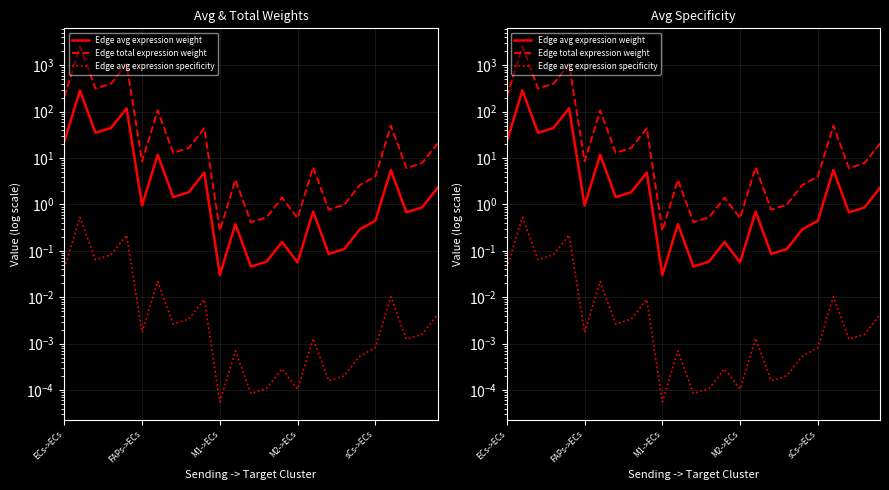

What is the difference between the maximum and minimum values in the Edge avg expression specificity series?

0.5